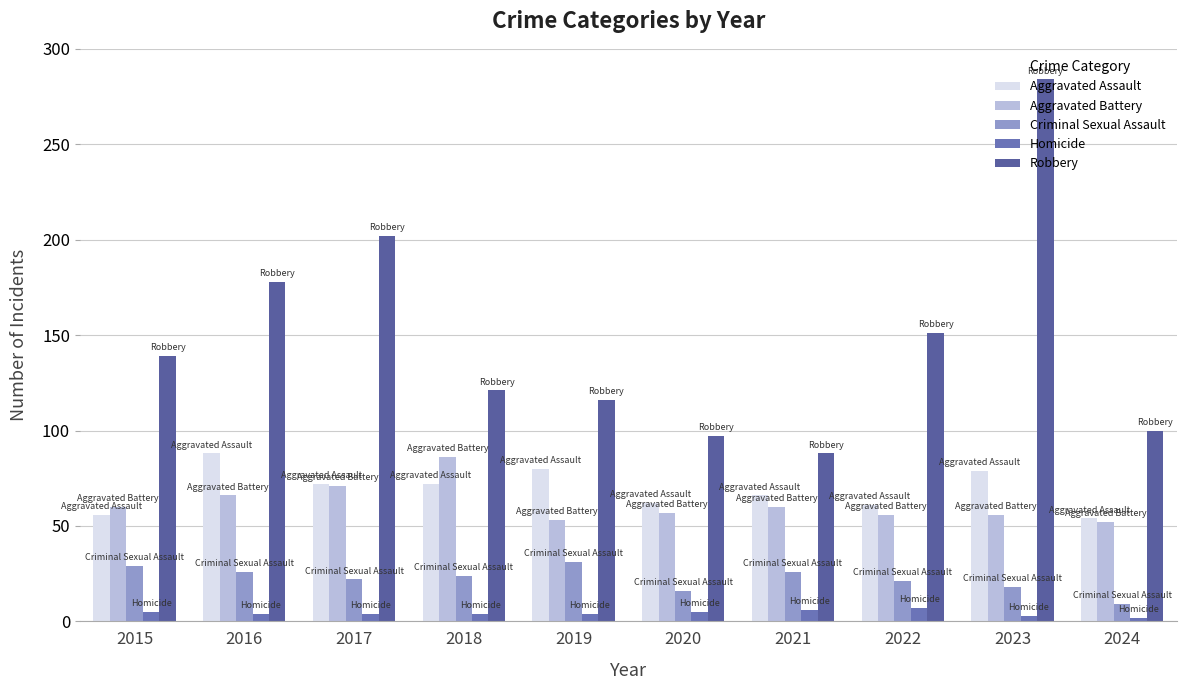

What is the difference between the maximum and minimum values in the Robbery series?

196